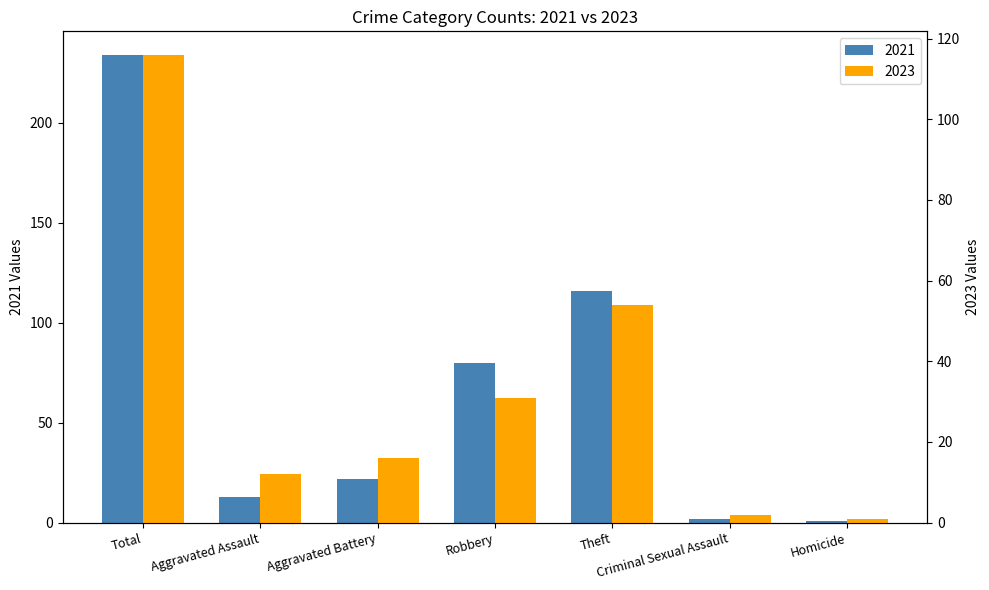

What is the approximate value of 2023 at Theft, to the nearest 5?

55